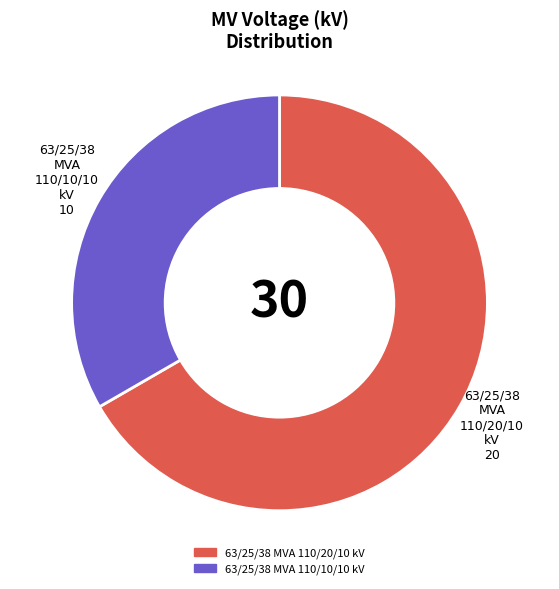

Is there any slice that represents more than half of the pie?

Yes